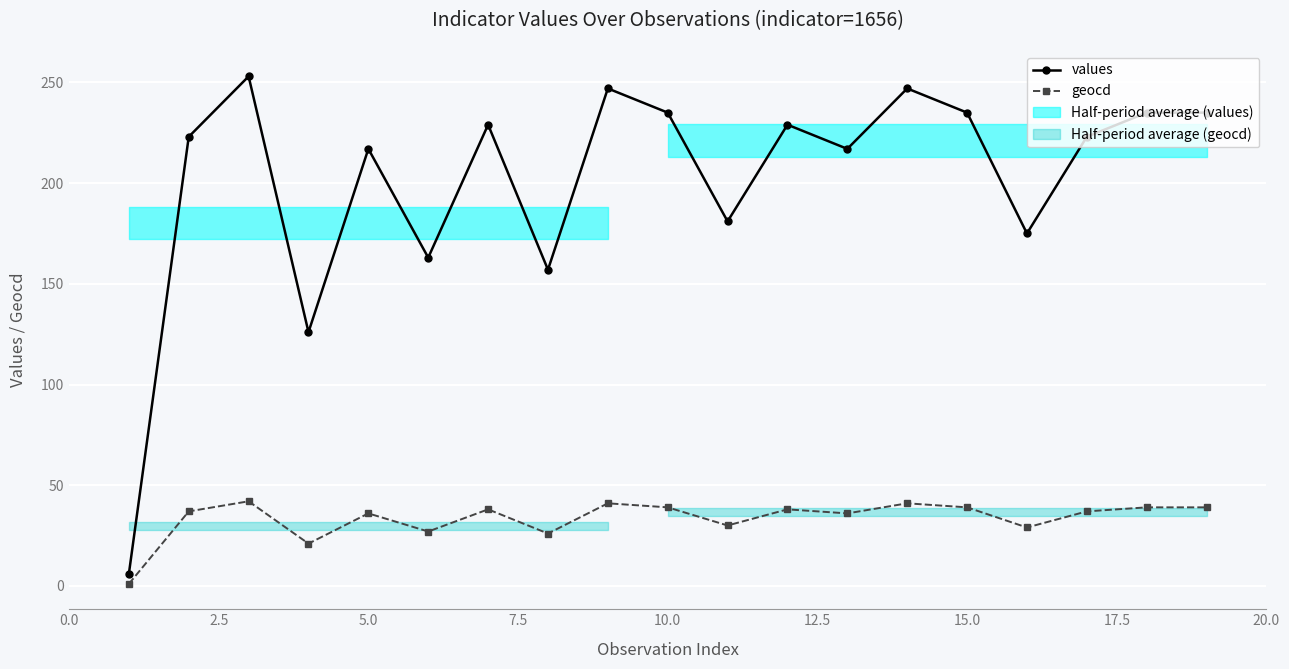

True or false: values and geocd cross at least once.

False